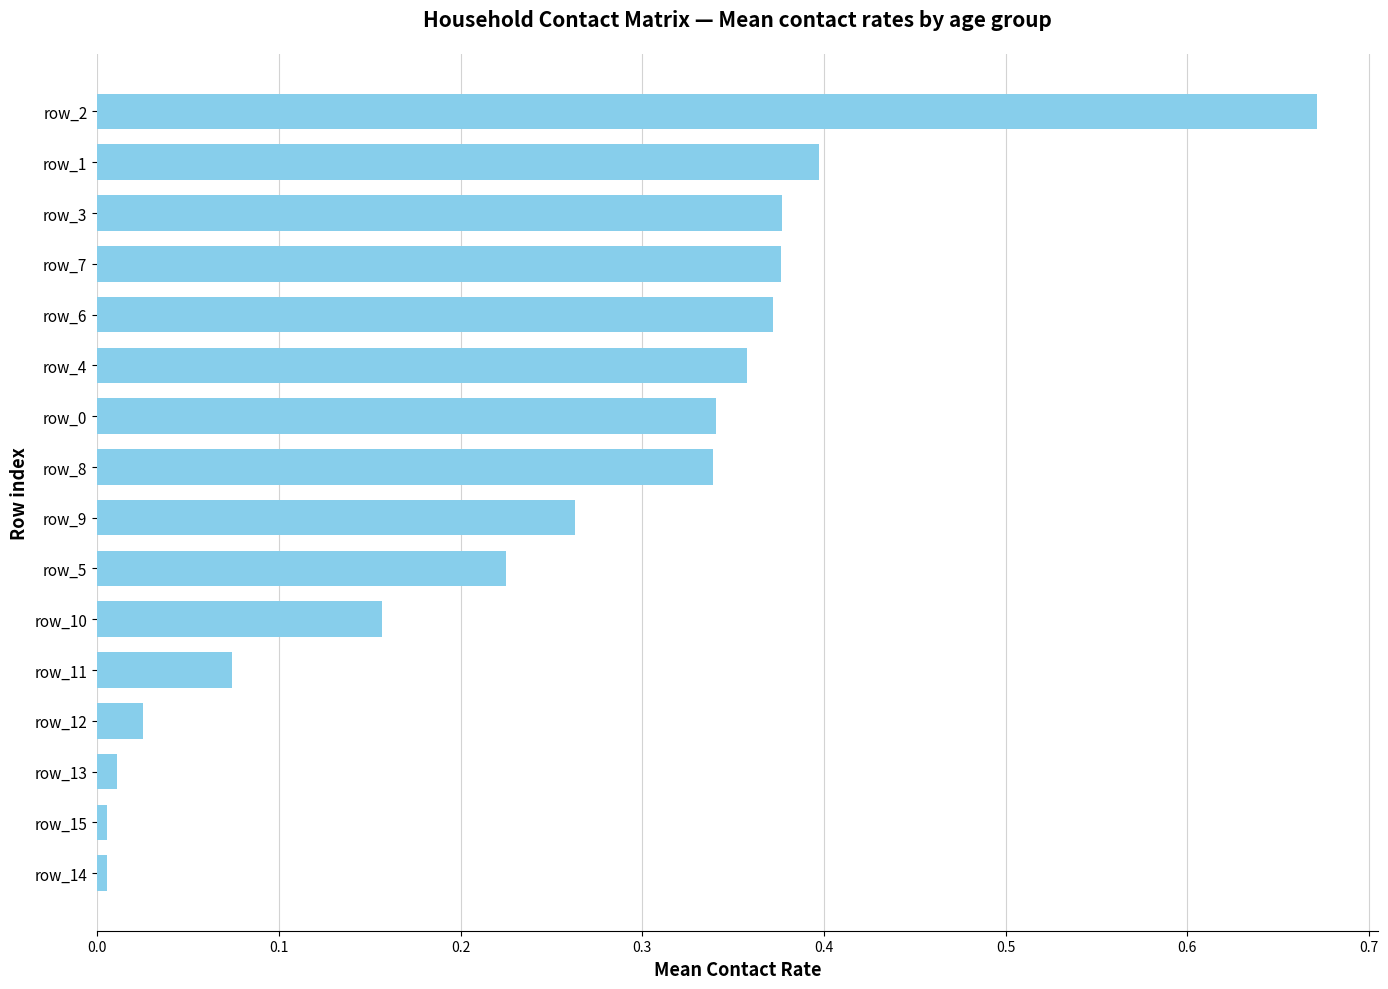

What is the sum of all values?

4.0